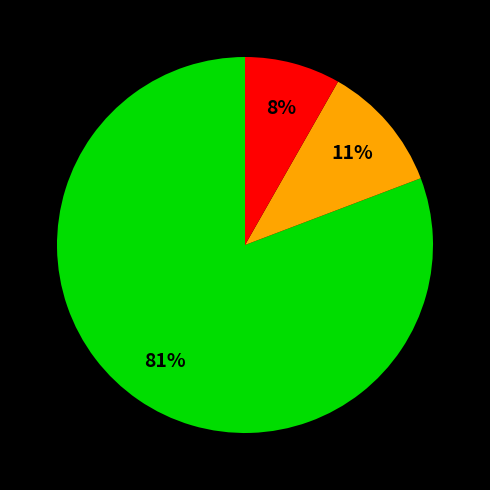

Does any single category account for the majority?

Yes